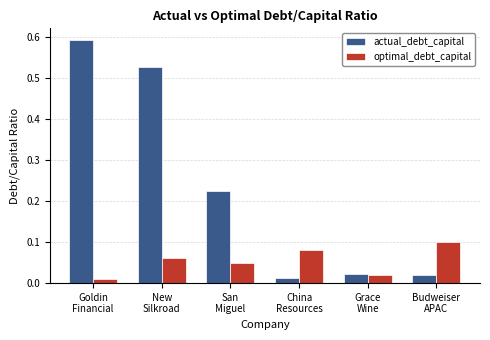

What is the label of the 1st bar from the left?

Goldin
Financial